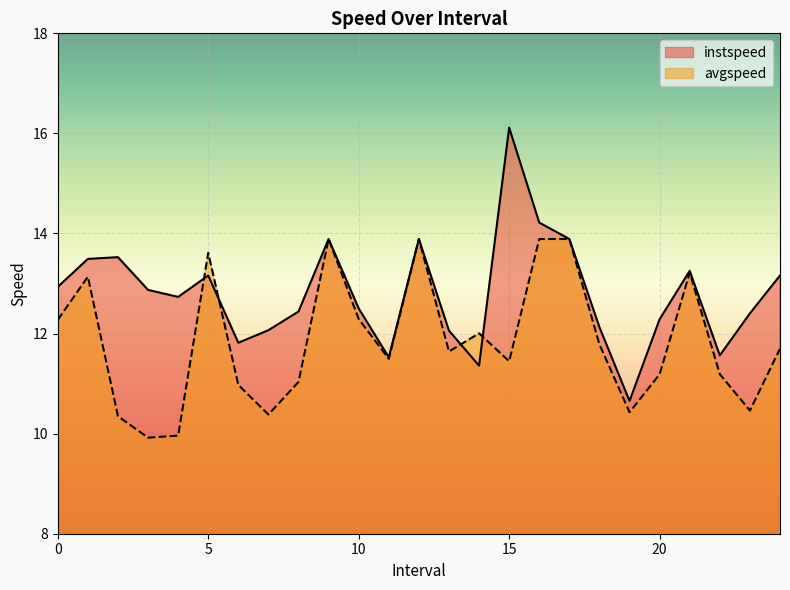

Which category has the lowest value in the avgspeed series?

3.0